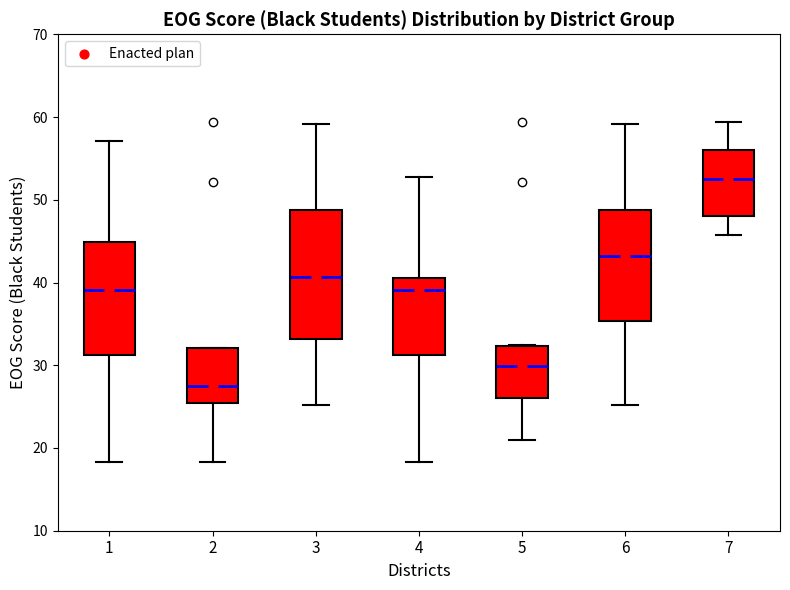

Reading left to right, transcribe this box plot: for each box, give where its median line is, the range the box spans, and where its two whiskers end, as read against the y-axis. The values are not printed on the chart, so give them approximately, as read against the axis.

1: median 39, box 31 to 45, whiskers 18 to 57
2: median 27, box 25 to 32, whiskers 18 to 32
3: median 41, box 33 to 49, whiskers 25 to 59
4: median 39, box 31 to 41, whiskers 18 to 53
5: median 30, box 26 to 32, whiskers 21 to 32
6: median 43, box 35 to 49, whiskers 25 to 59
7: median 53, box 48 to 56, whiskers 46 to 59